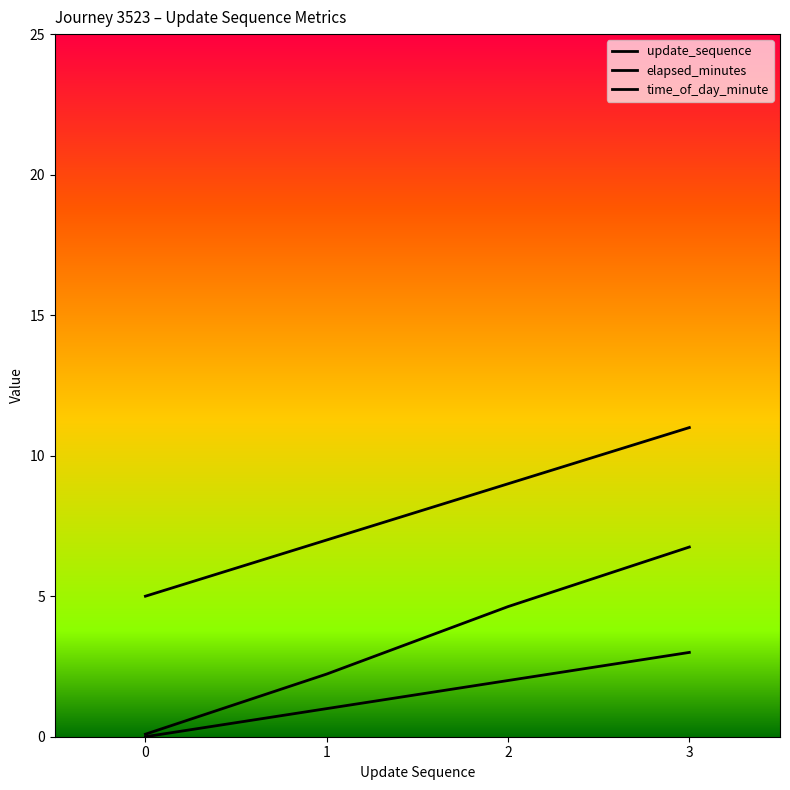

Does the chart have visible grid lines?

No